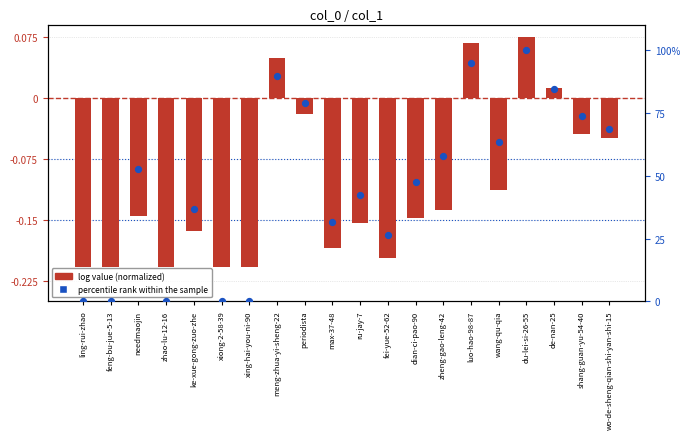

Which series reaches the maximum Y coordinate?

percentile rank within the sample